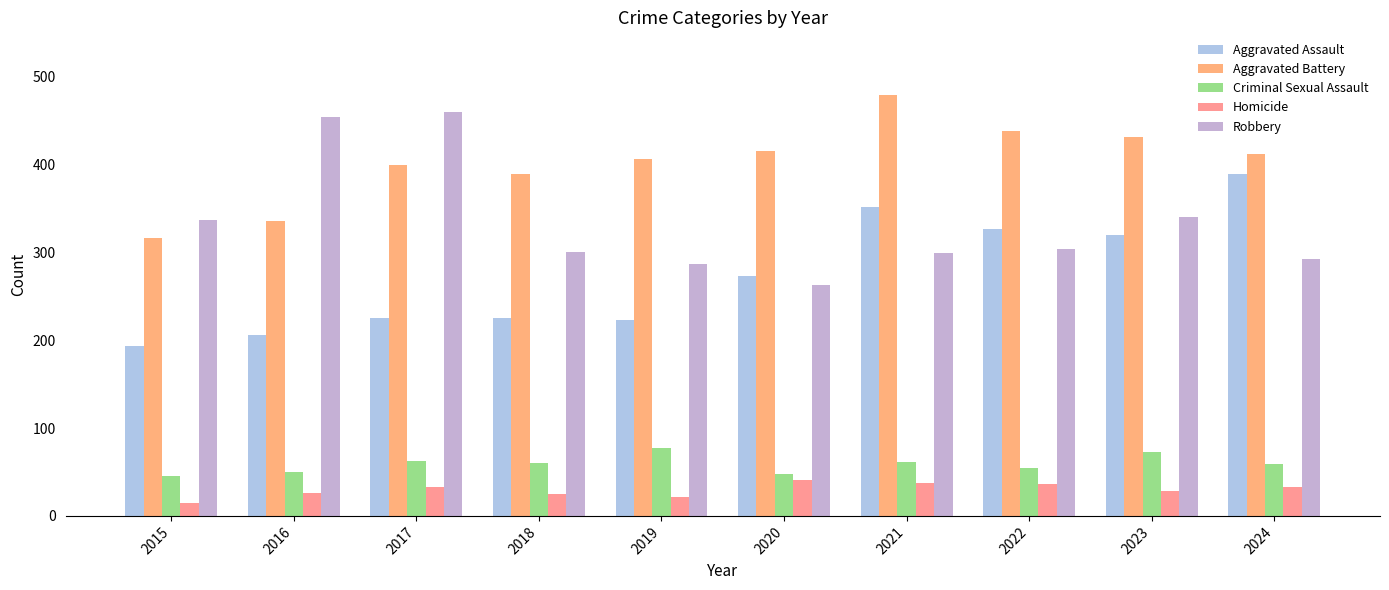

Between 2015 and 2020, which series saw the biggest shift?

Aggravated Battery